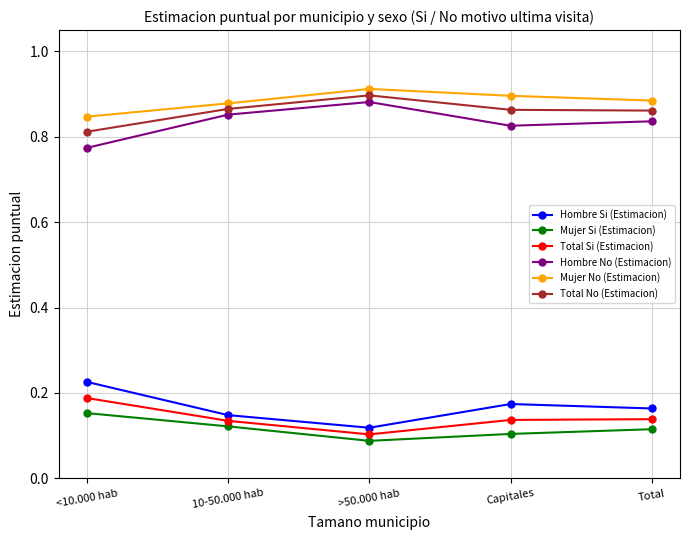

At which category does Hombre No (Estimacion) reach its first local valley?

Capitales